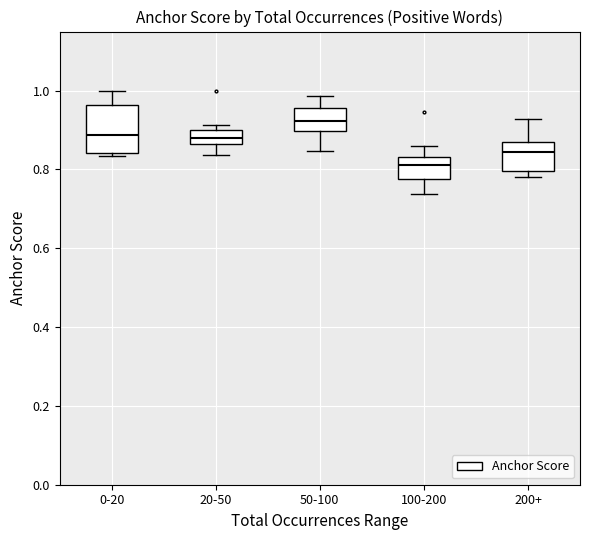

Which box's median line is the lowest?

100-200